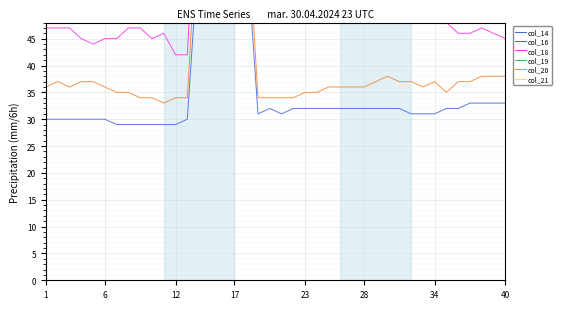

Is the value of col_14 at 16 greater than the value of col_16 at 18?

No